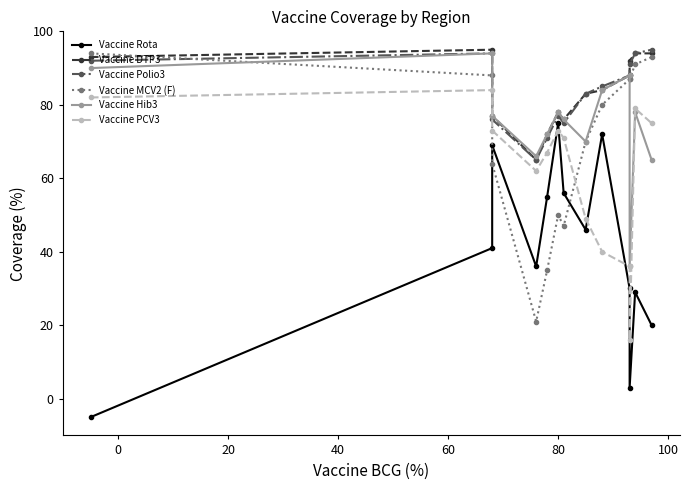

Does the chart display data point markers on the line(s)?

Yes